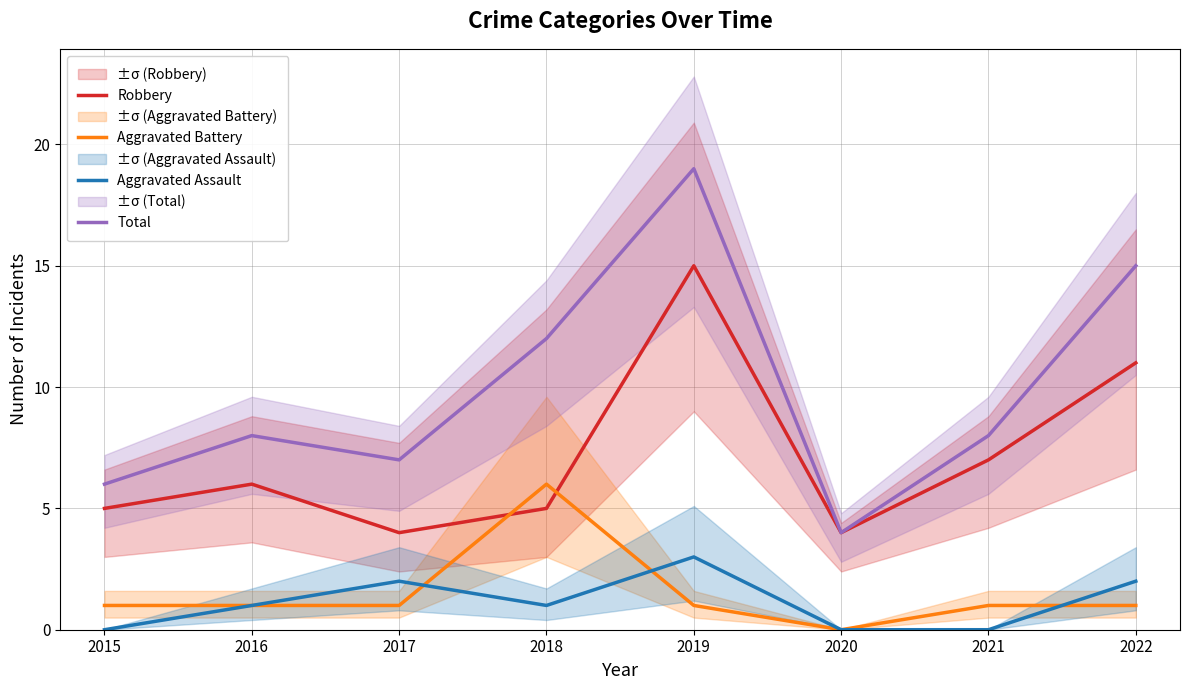

What is the difference between the Robbery values at 2016 and 2019?

9